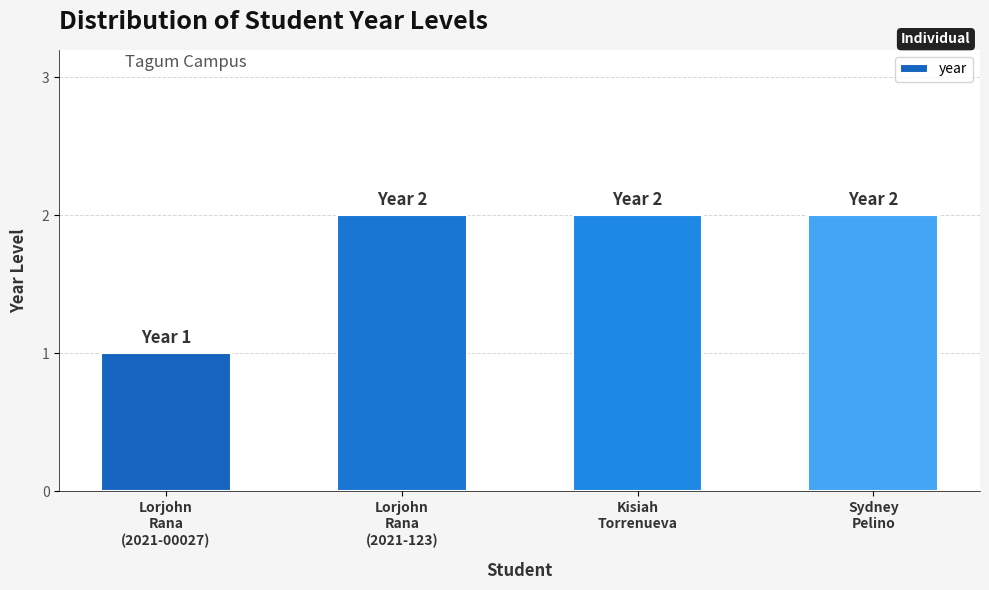

Reading right to left, extract all data points from this chart.

2	2	2	1